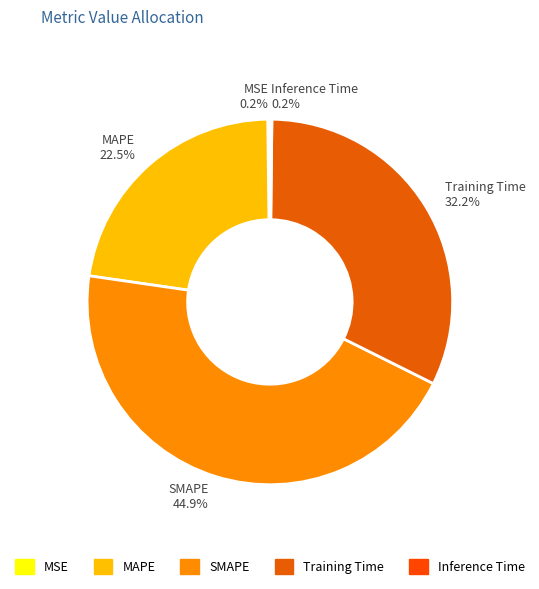

What is the largest slice in the pie chart?

SMAPE